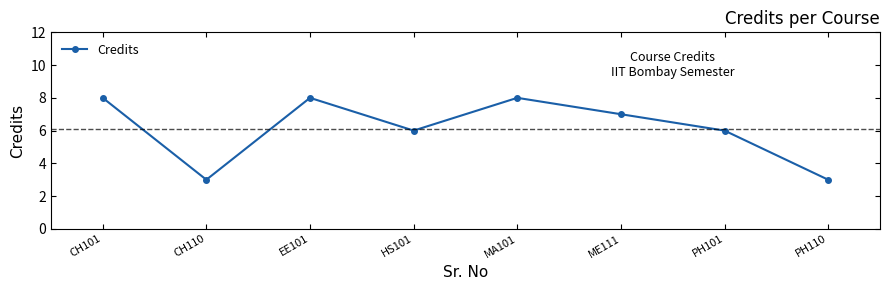

What is the smallest value displayed?

3